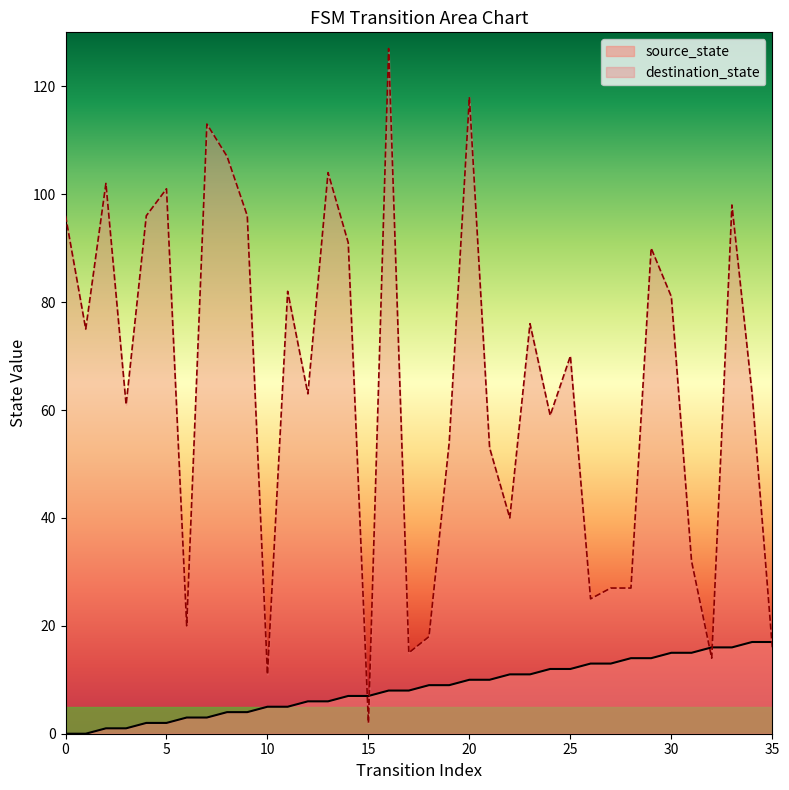

What are all the series names shown in the legend?

source_state, destination_state